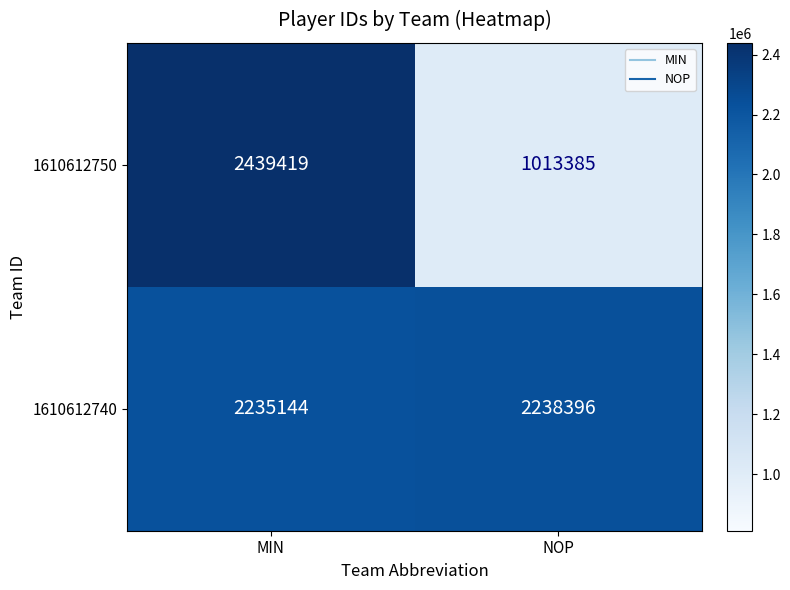

What is the average value of the 1610612740 series?

2236770